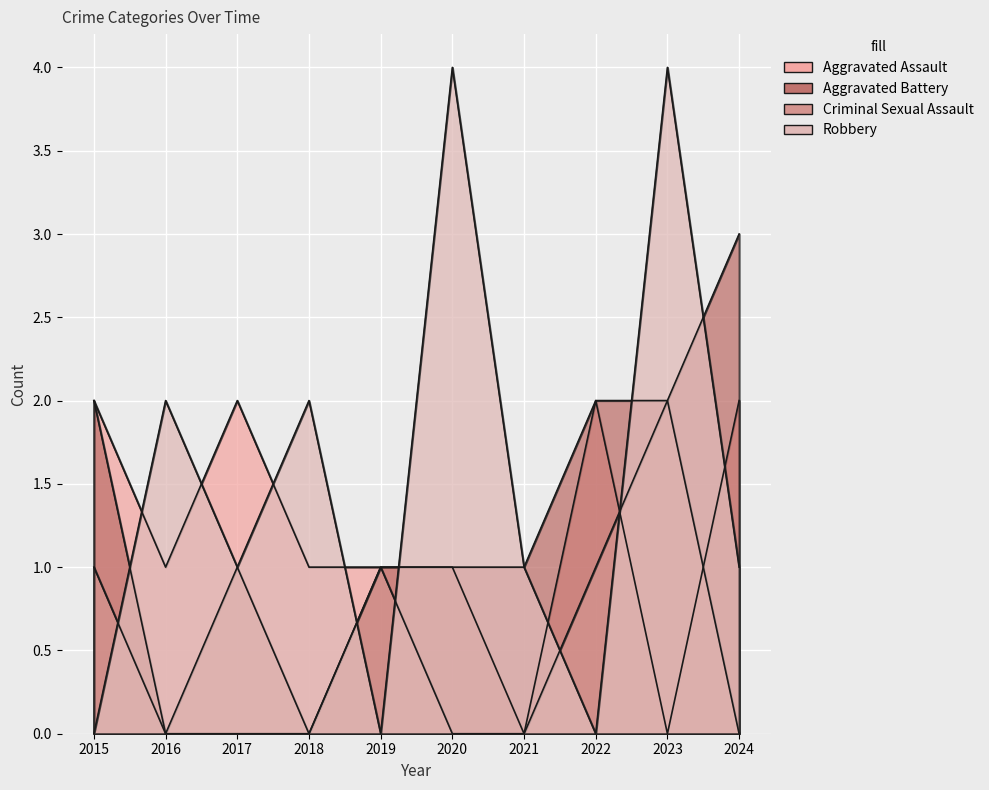

How many interior local valleys does the Aggravated Assault series have?

3